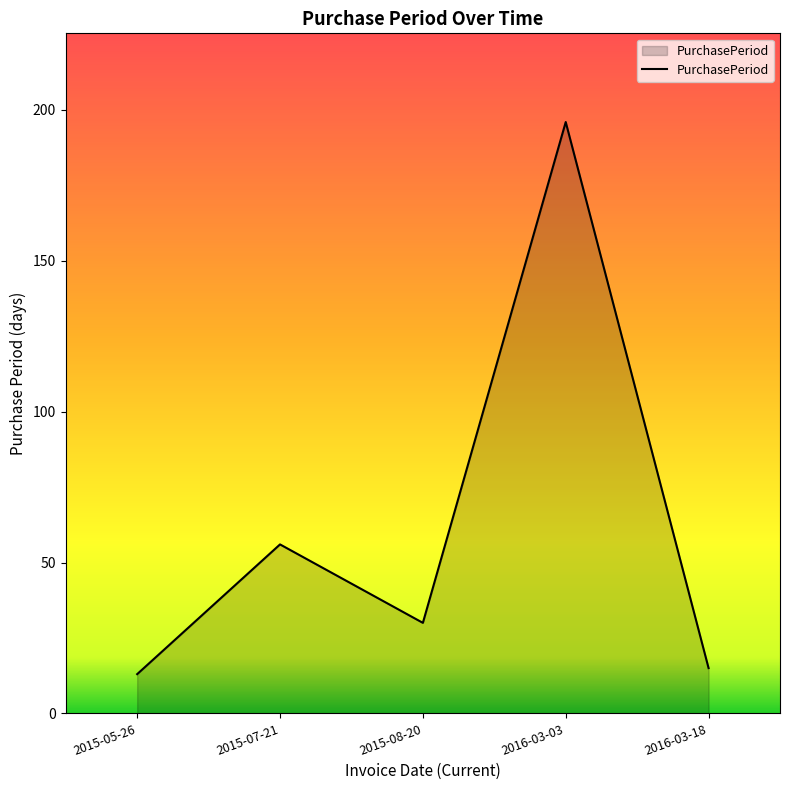

Approximately how many times larger is the value at 2016-03-18 compared to 2015-07-21?

0.3